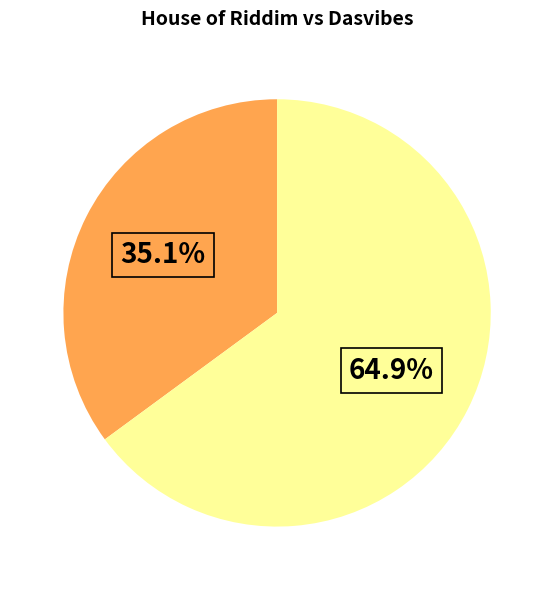

Is there any slice that represents more than half of the pie?

Yes